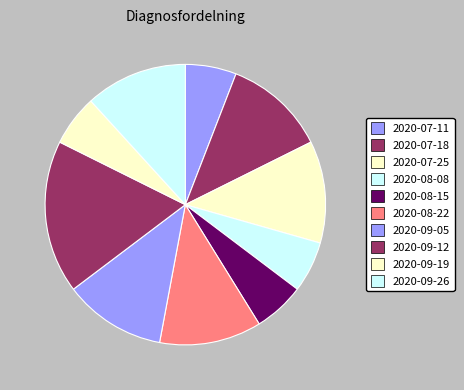

Does any single category account for the majority?

No